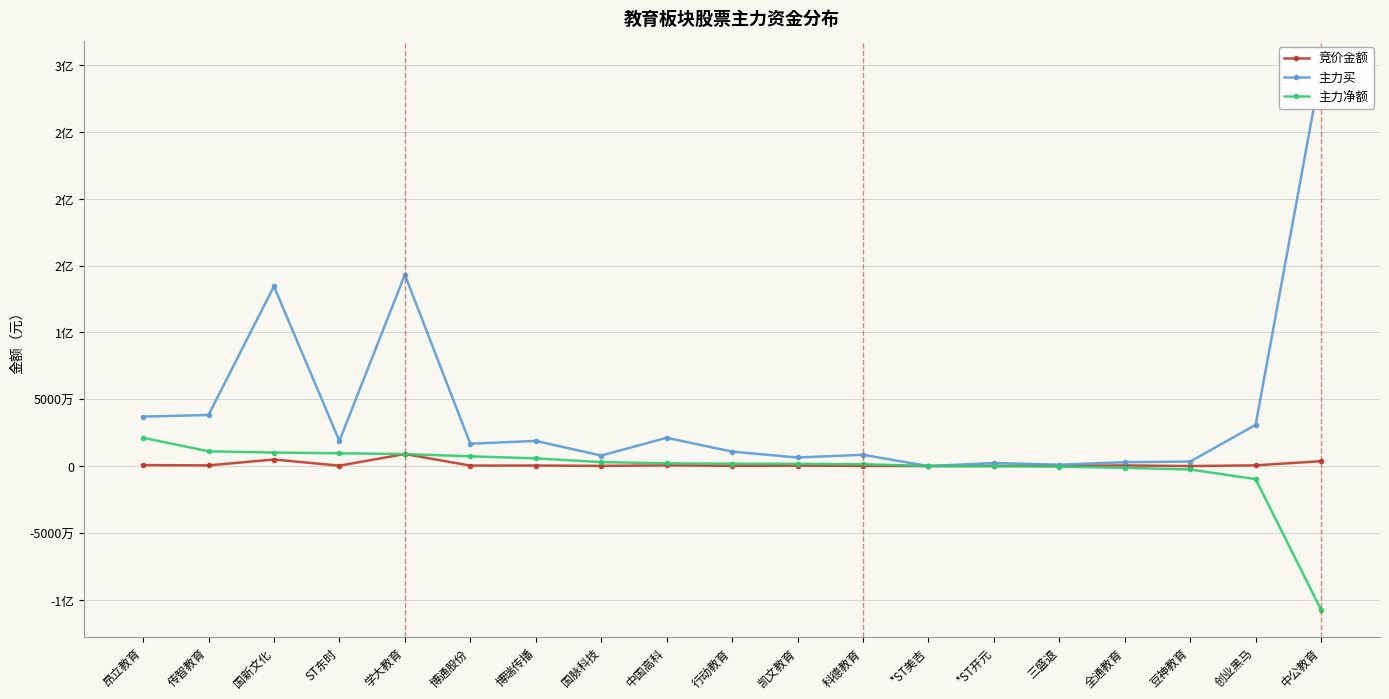

Between 三盛退 and 传智教育, which is larger?

传智教育